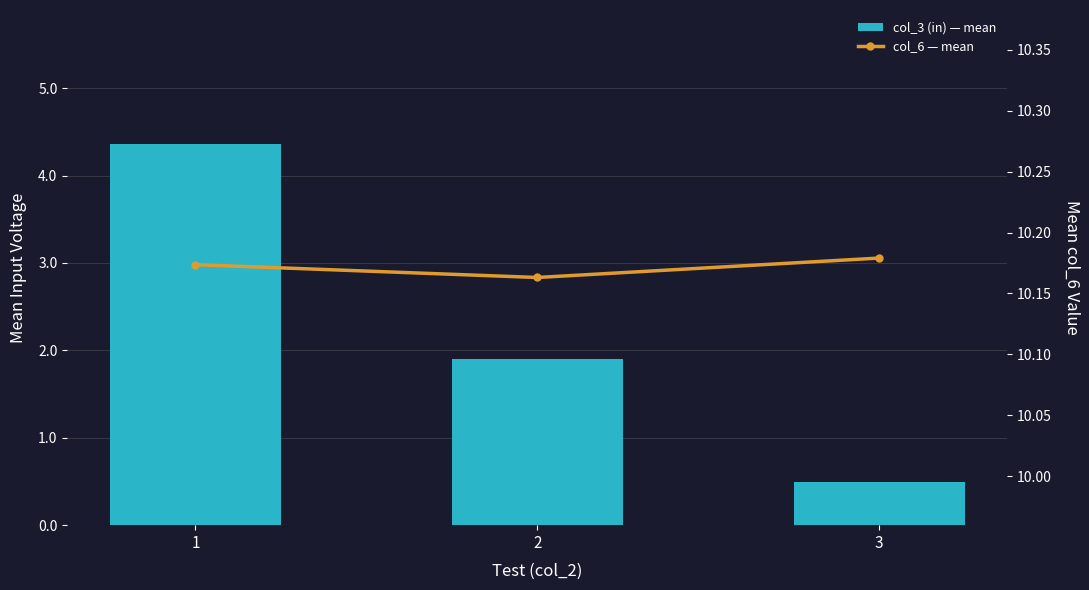

List the series in order of their peak value, lowest first.

col_3 (in) — mean, col_6 — mean